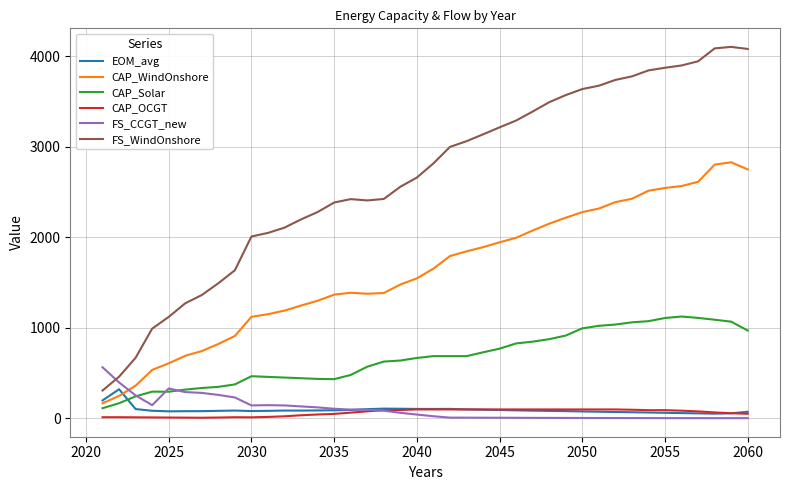

What is the maximum value for CAP_OCGT?

97.4